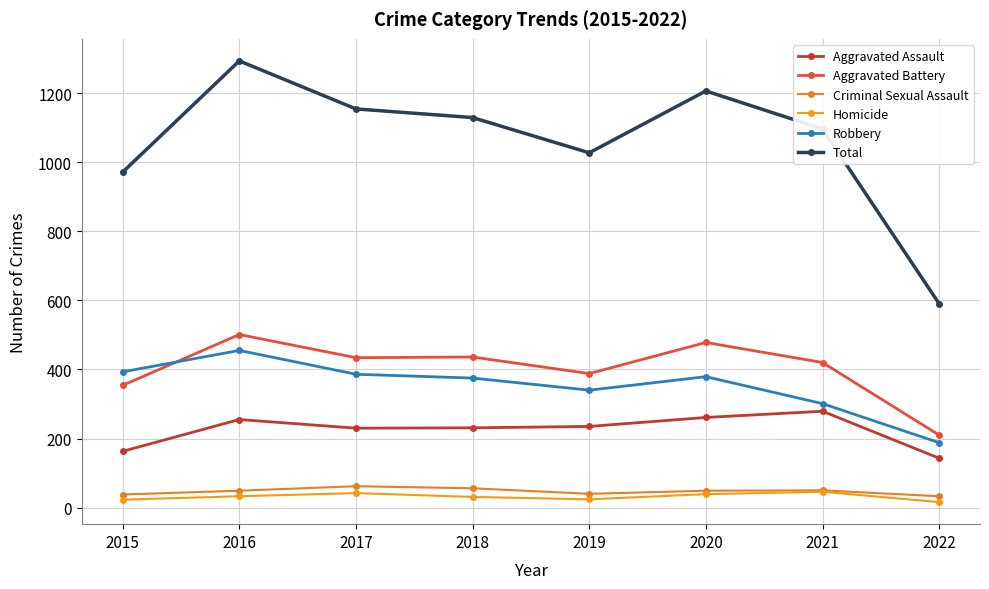

In Robbery, how many points are higher than both neighbors (excluding endpoints)?

2